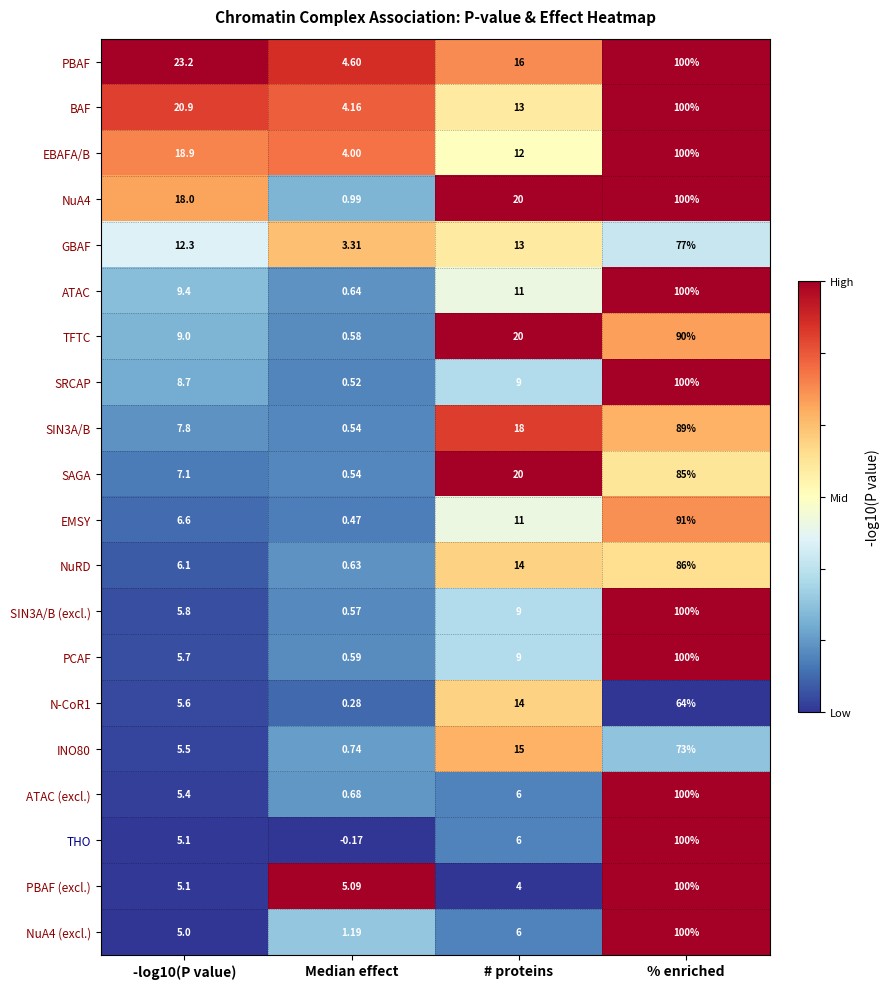

Between Median effect and # proteins, which series saw the biggest shift?

SAGA